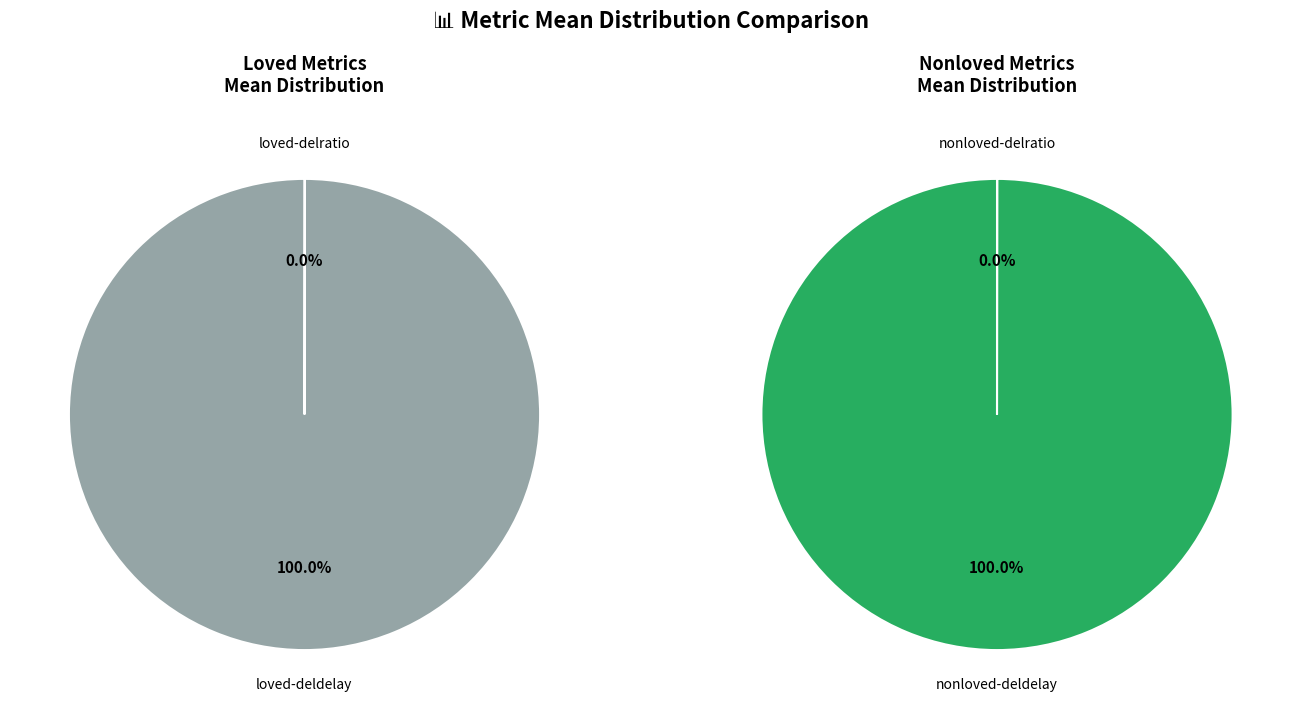

Which slice represents more than half of the pie?

nonloved-deldelay